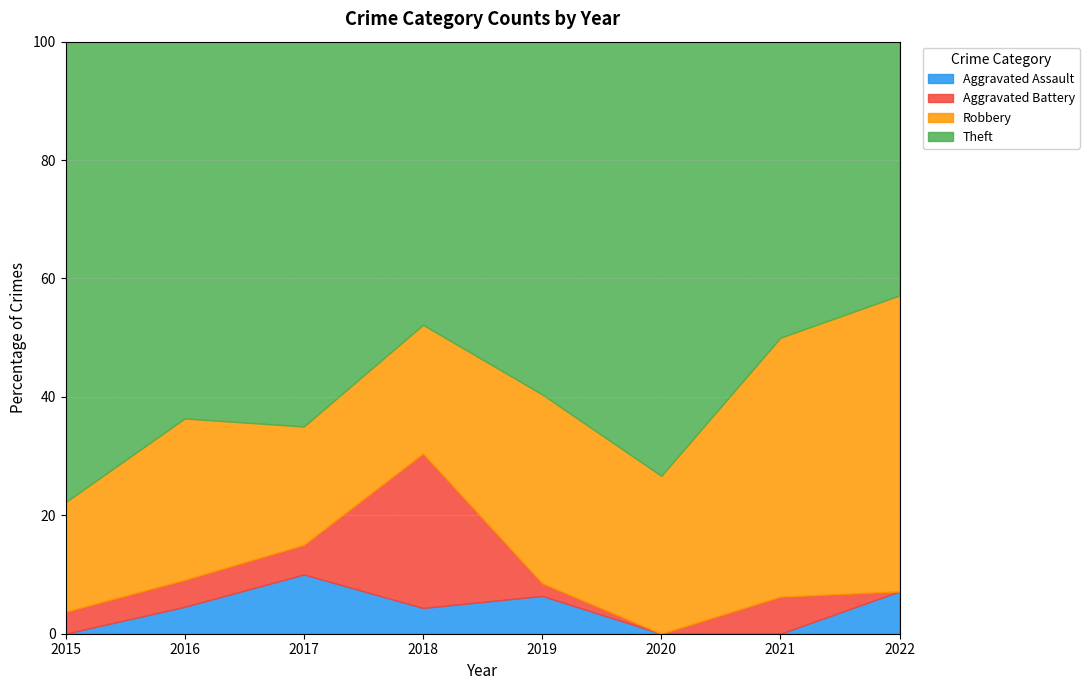

After their last crossing, which series has the higher values: Robbery or Theft?

Robbery